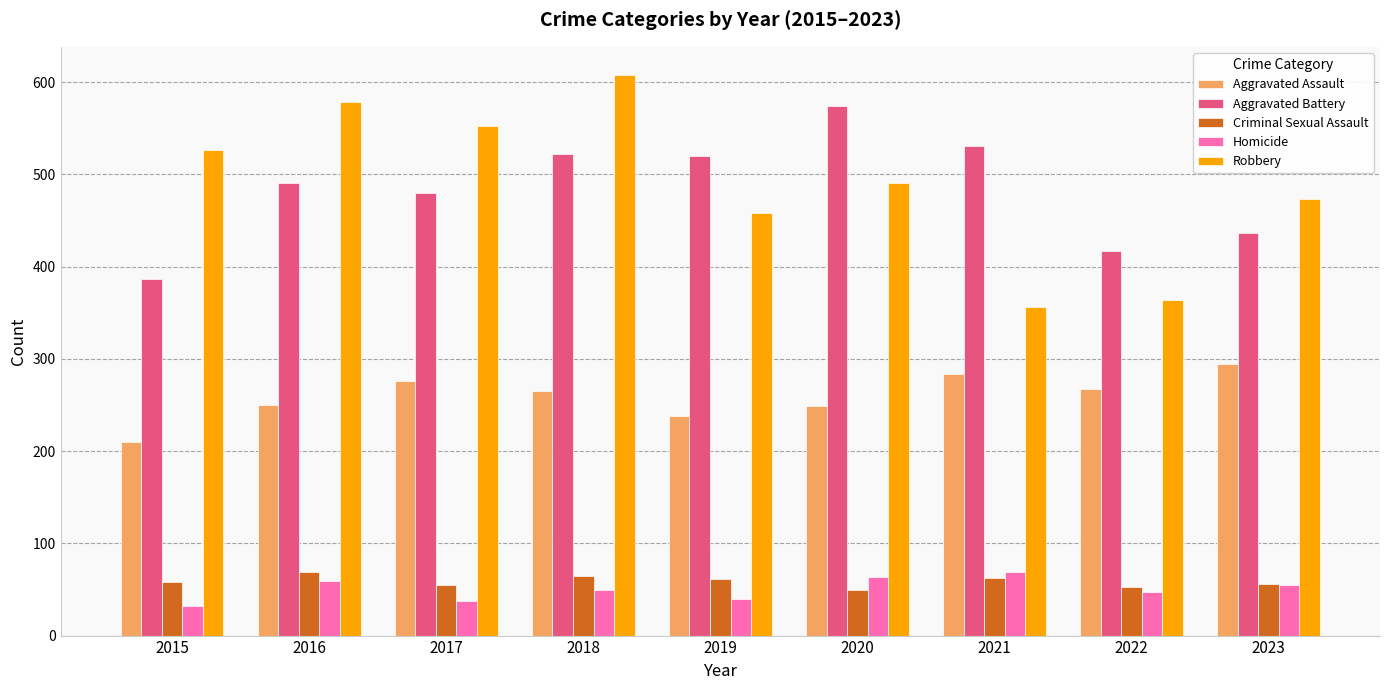

Is the value of Robbery at 2019 greater than the value of Aggravated Assault at 2019?

Yes